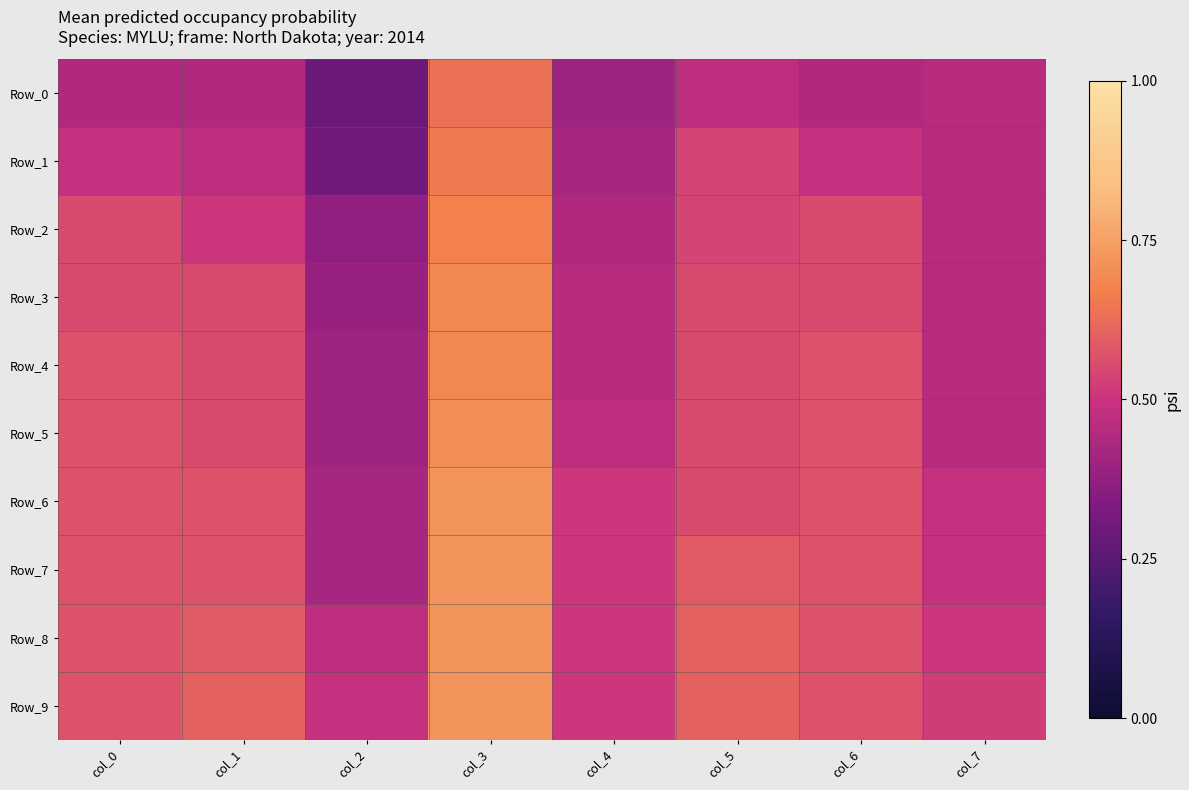

What is the total value across all series at col_3?

6.9